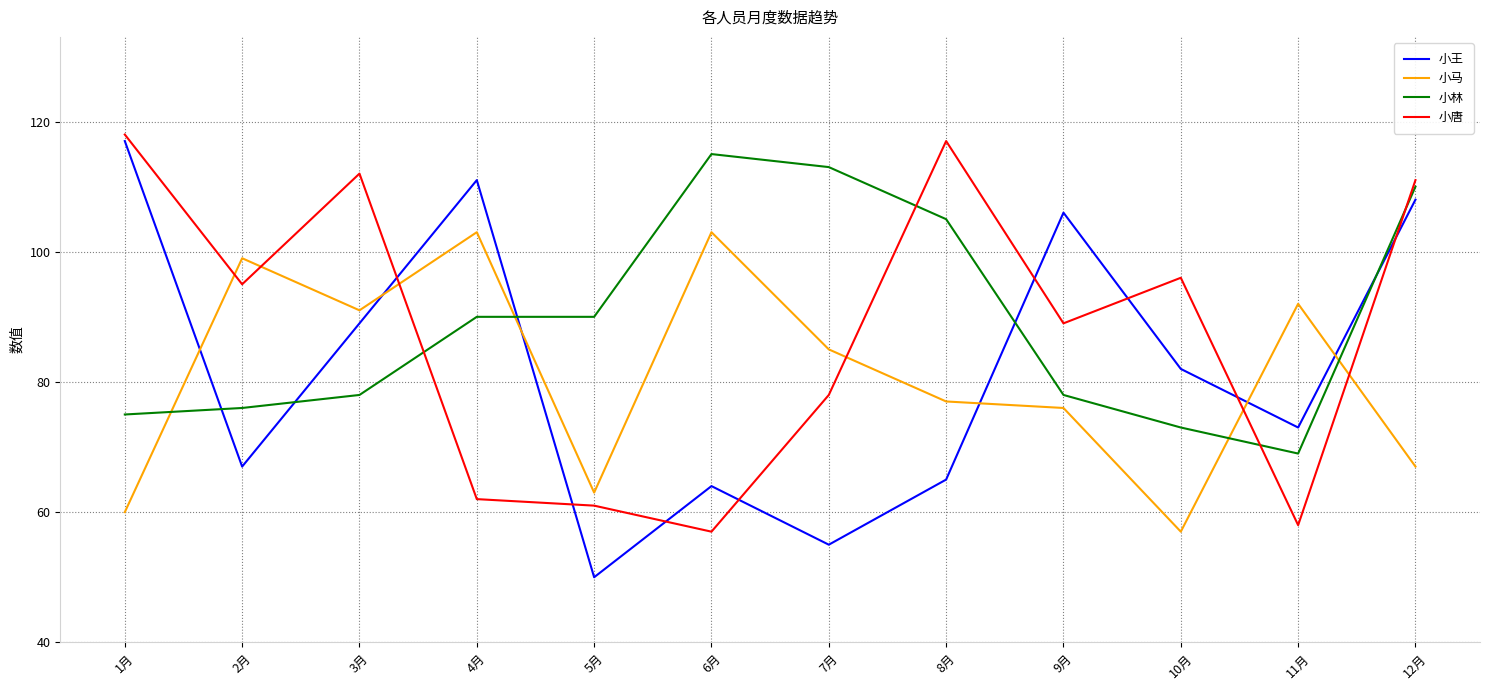

The 小王 series shows 89 at 3月. True or false?

True